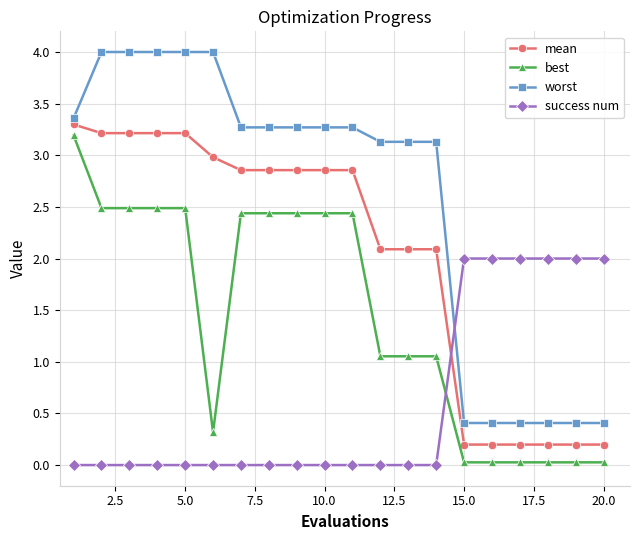

True or false: mean and best cross at least once.

False